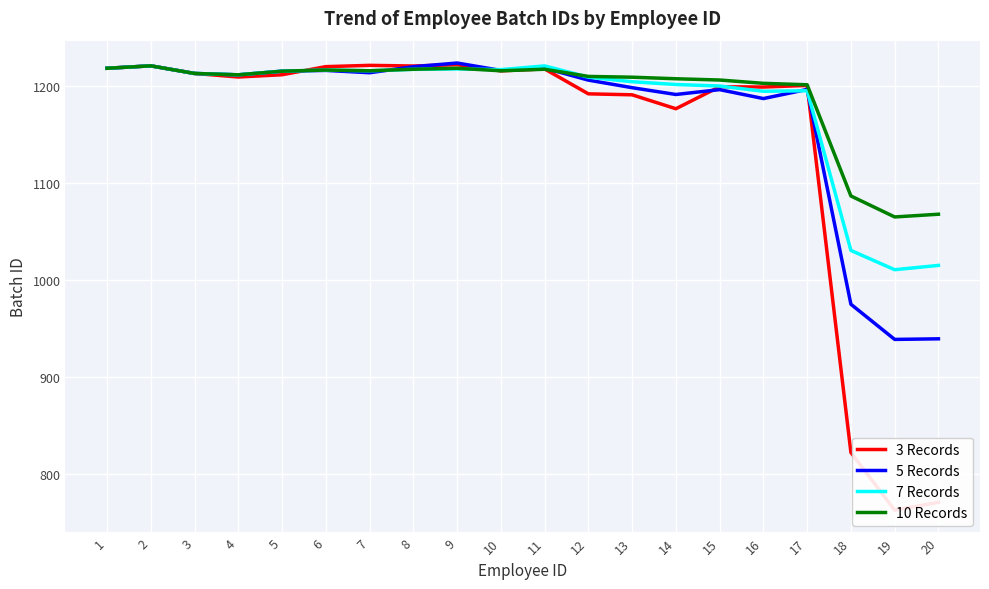

Which label corresponds to the largest value in the chart?

9